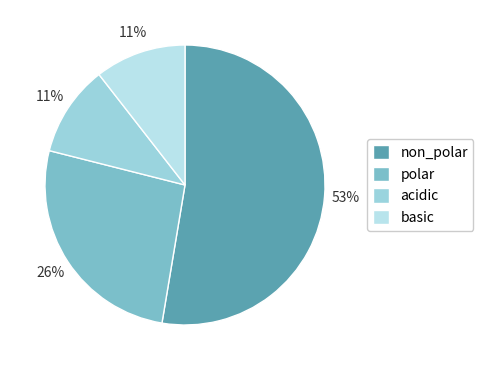

To the nearest percent, what portion does polar represent?

26%